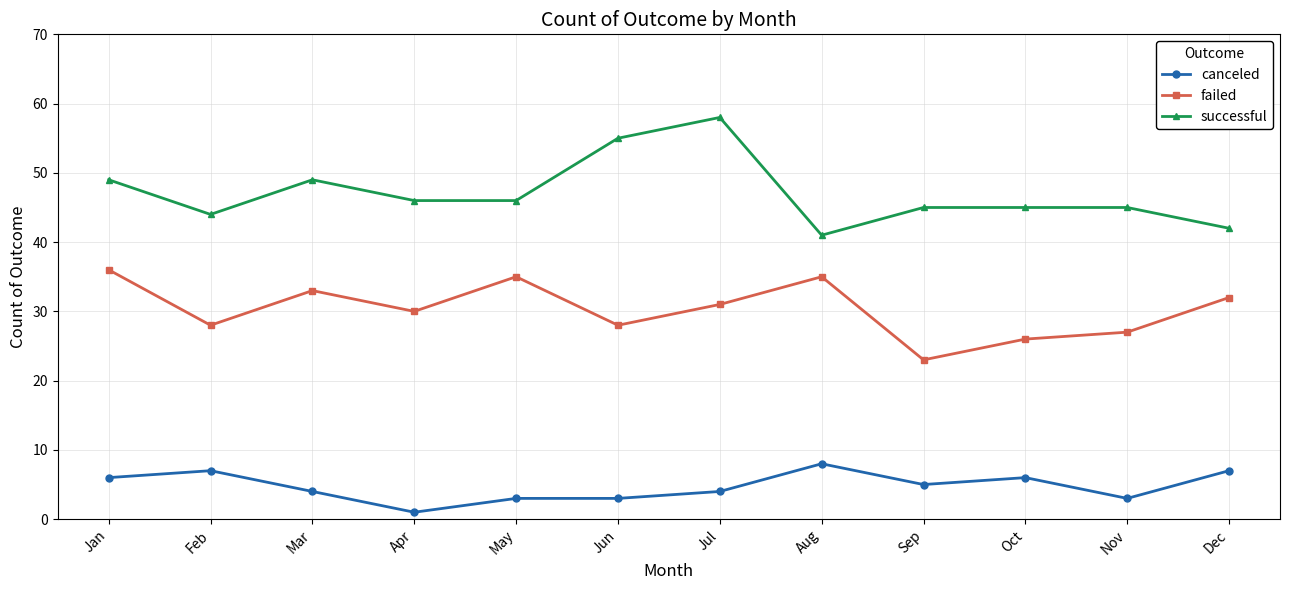

At which category is the sum across all series the highest?

Jul